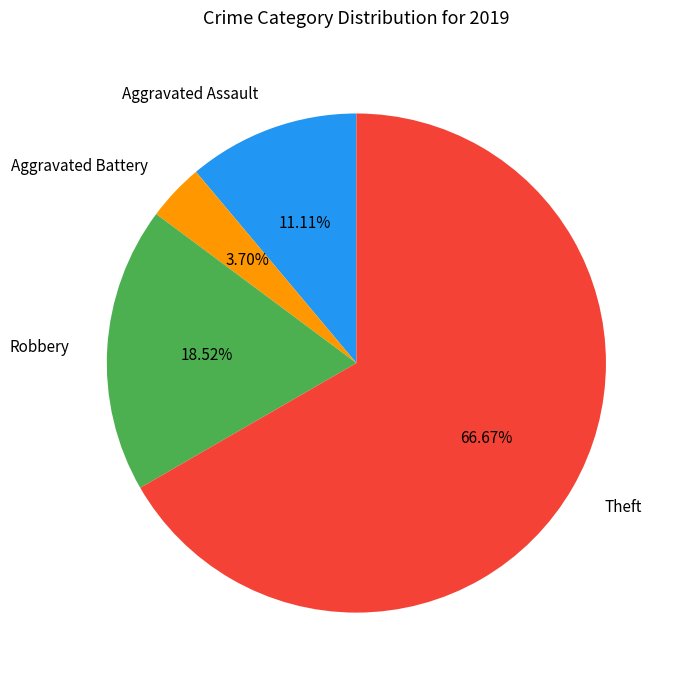

The Aggravated Battery slice represents 13% of the pie. True or false?

False